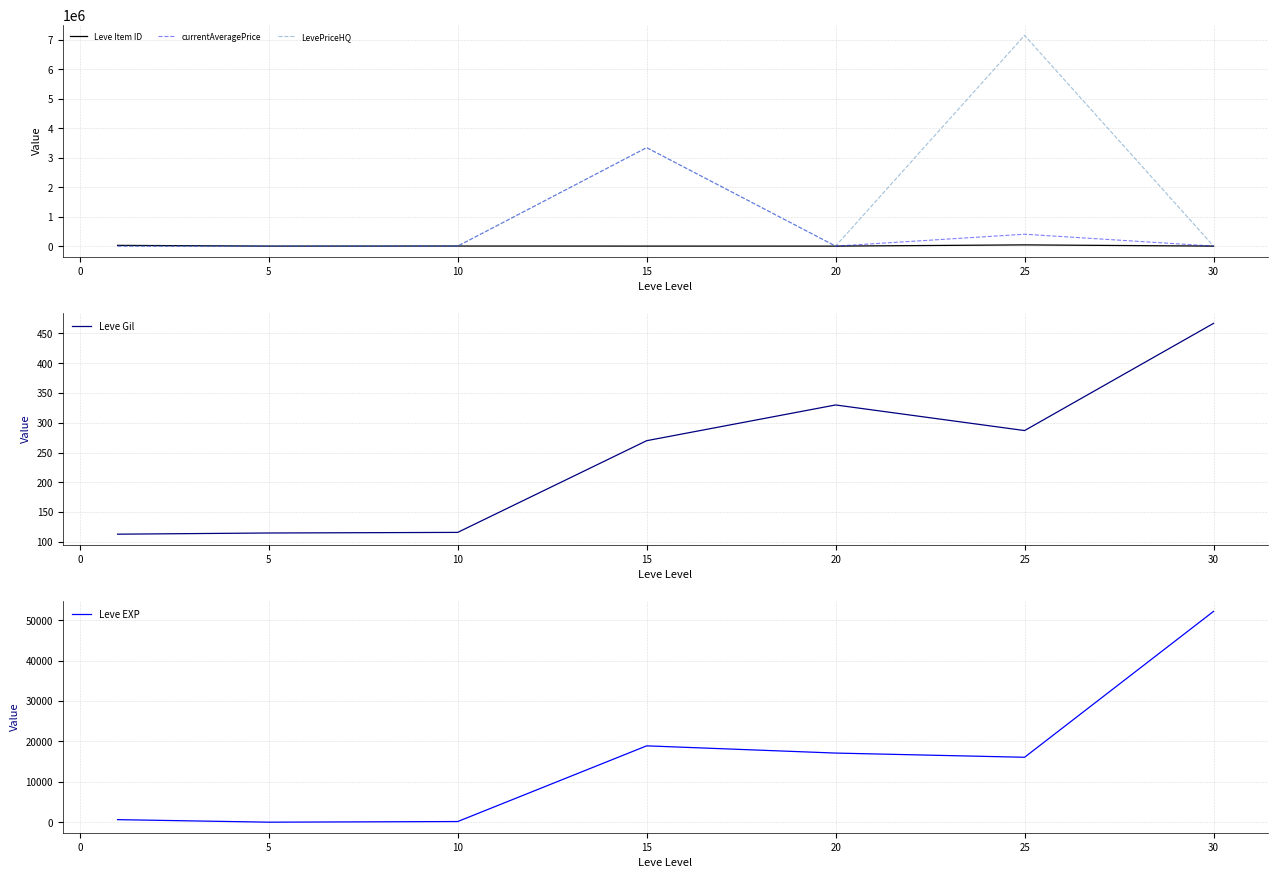

True or false: Leve Gil has a value of 116 at 10.

True